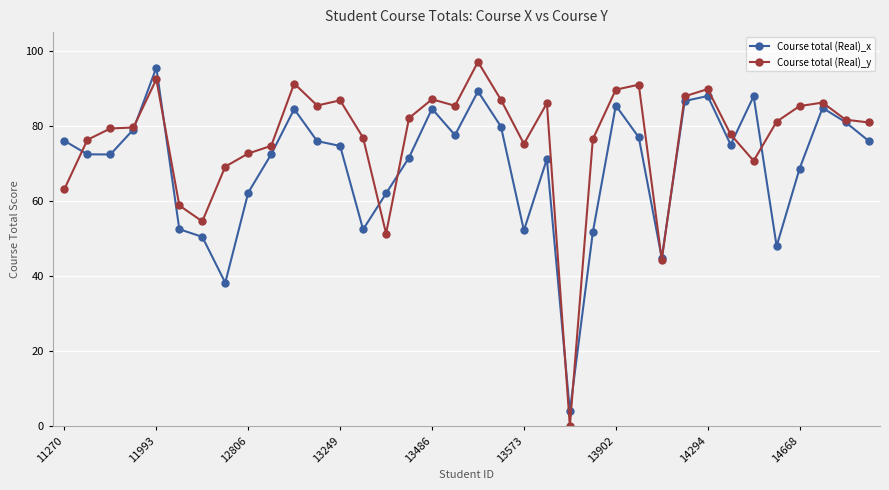

Which series has the largest range (max minus min)?

Course total (Real)_y